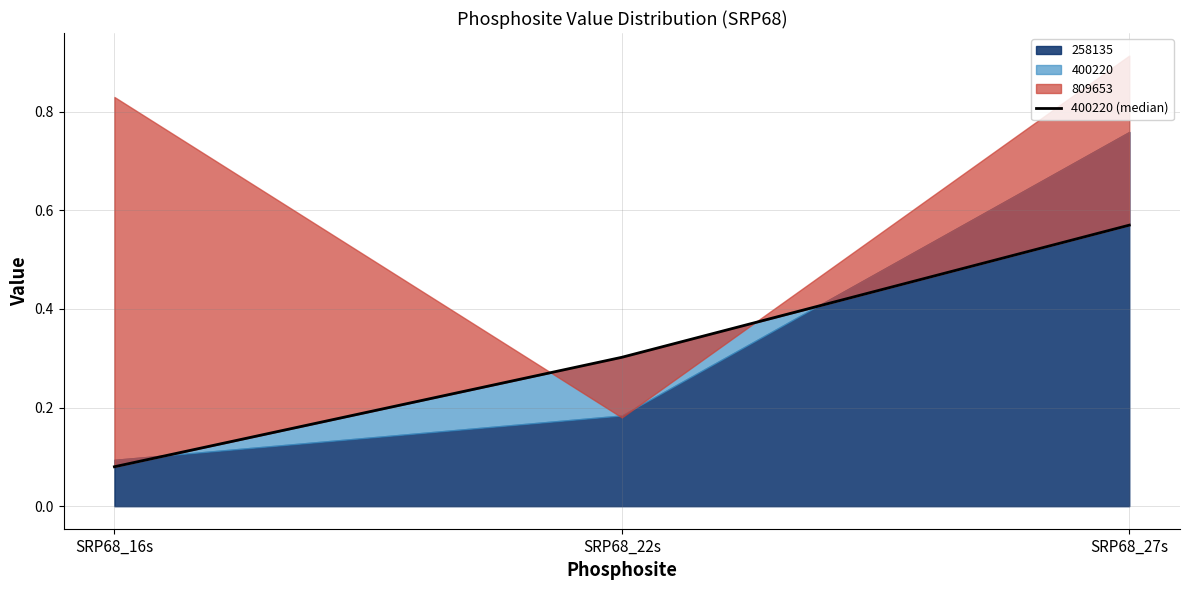

What is the difference between the values at SRP68_22s and SRP68_16s?

0.2